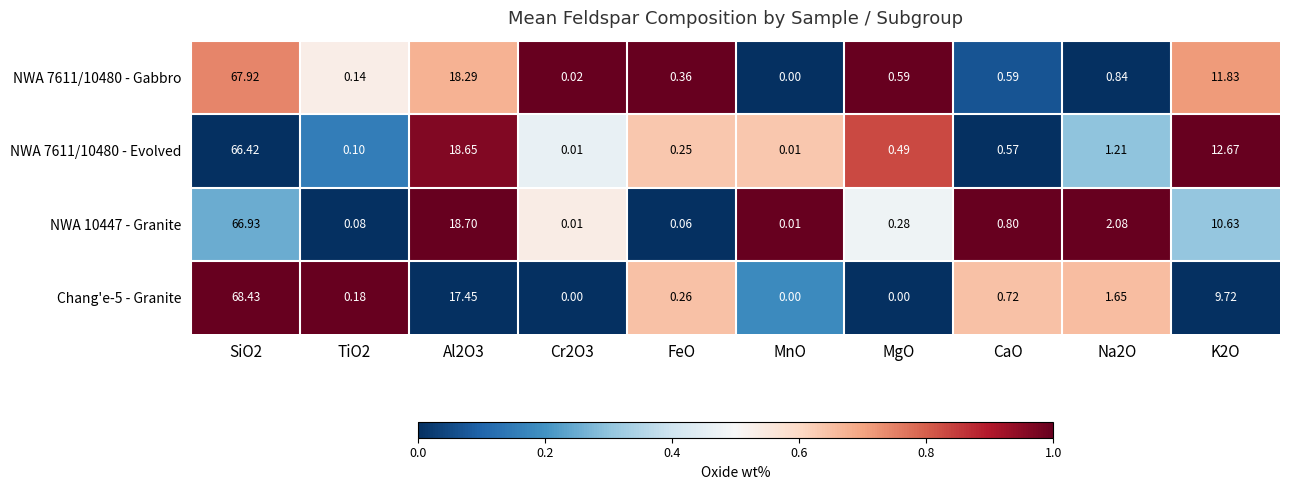

How many data points in Chang'e-5 - Granite are above 0?

7